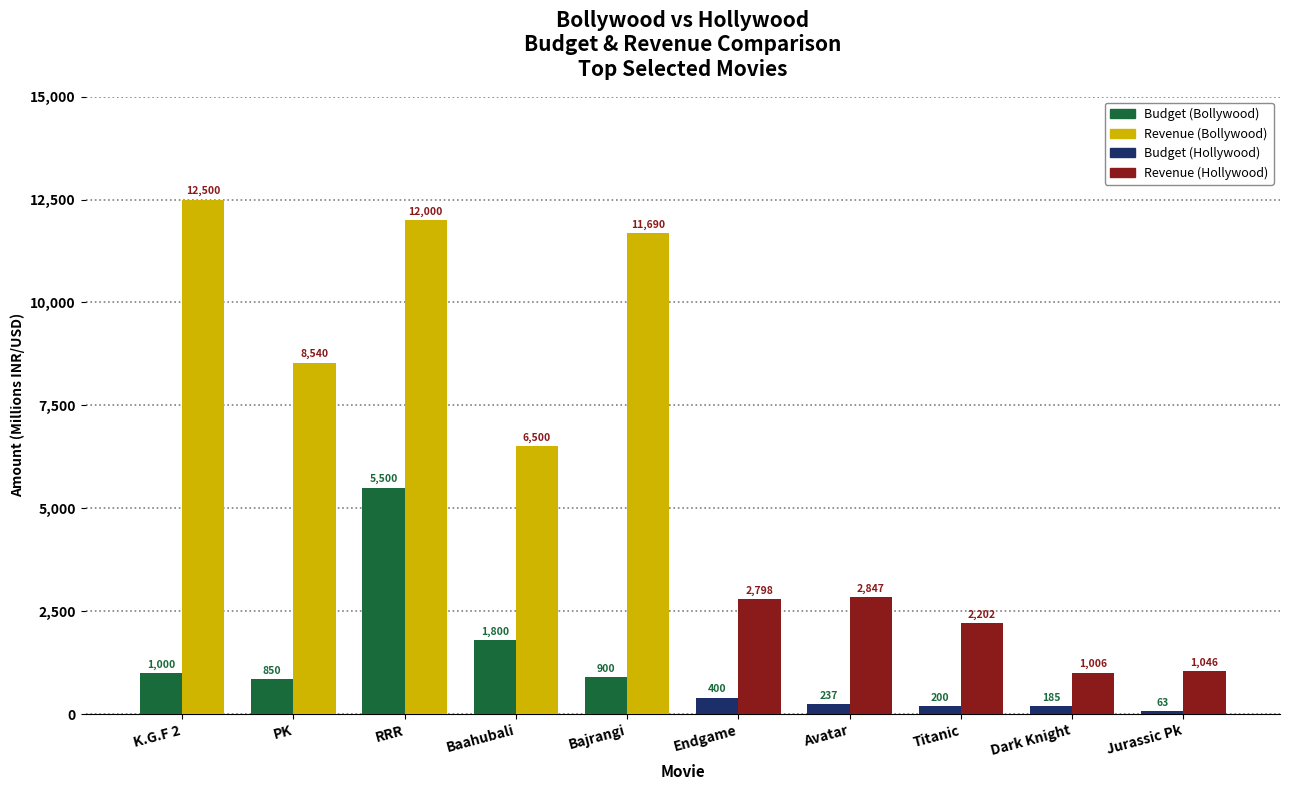

What position from the right is Baahubali?

7